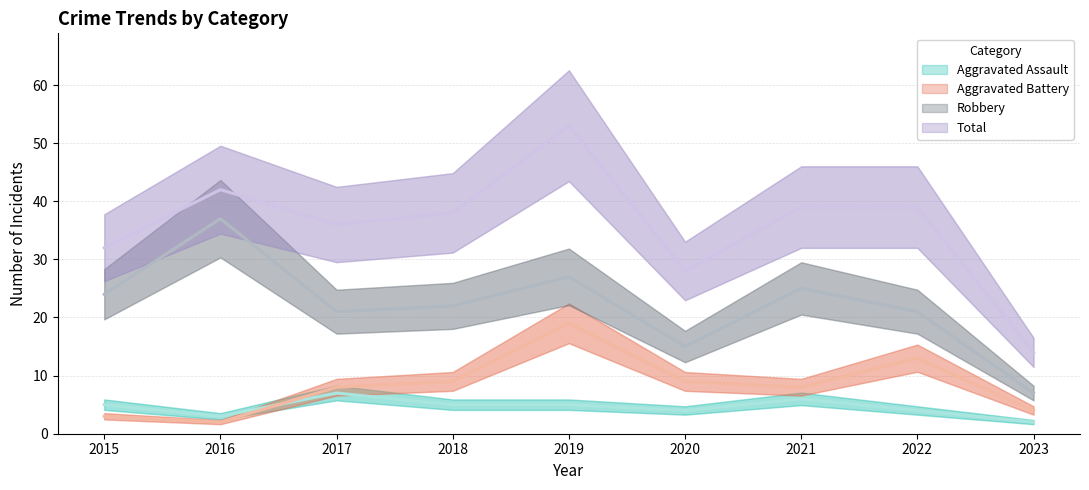

How many lines are shown in the chart?

4